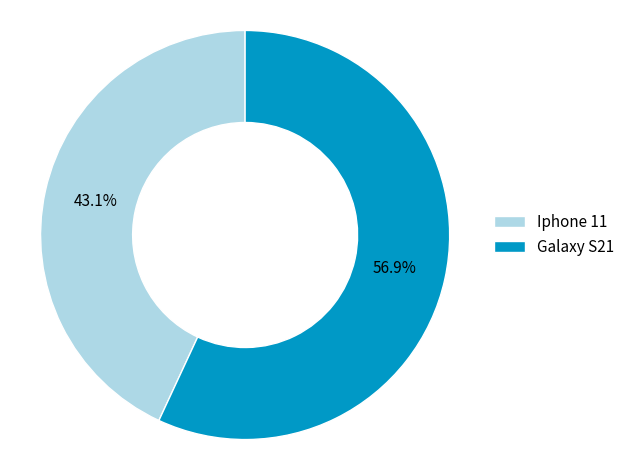

What is the ratio of the value at Iphone 11 to the value at Galaxy S21?

0.8